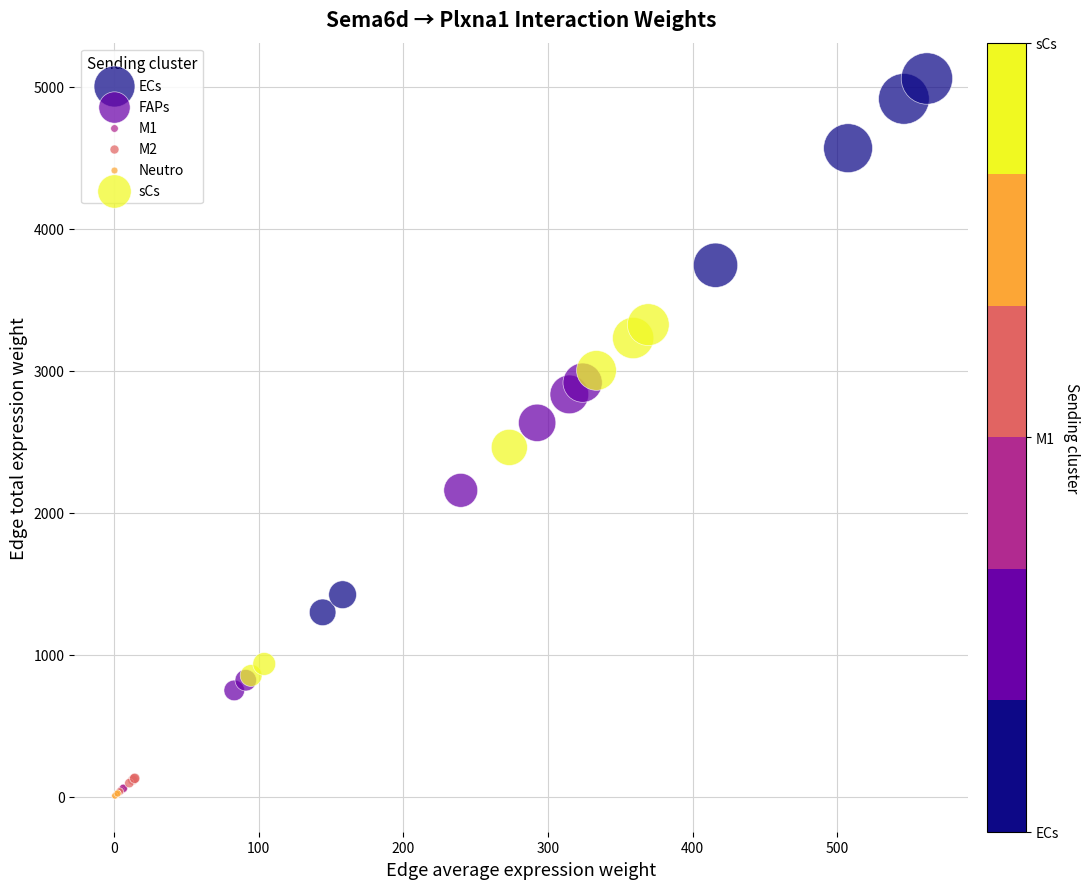

Which series contains the highest Y value?

ECs